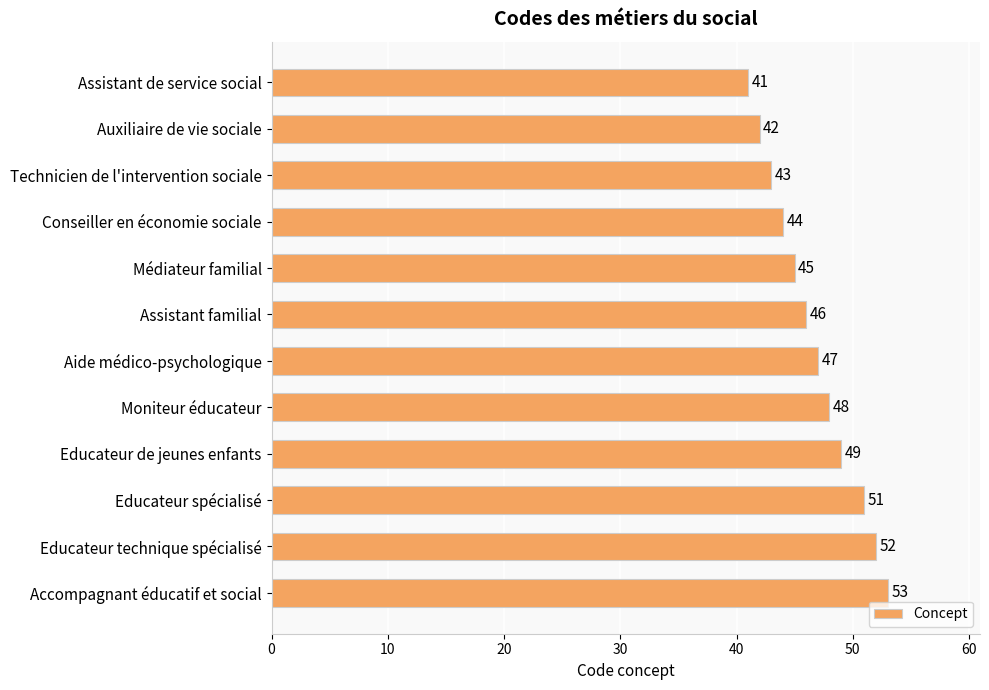

What position from the bottom is Assistant familial?

7